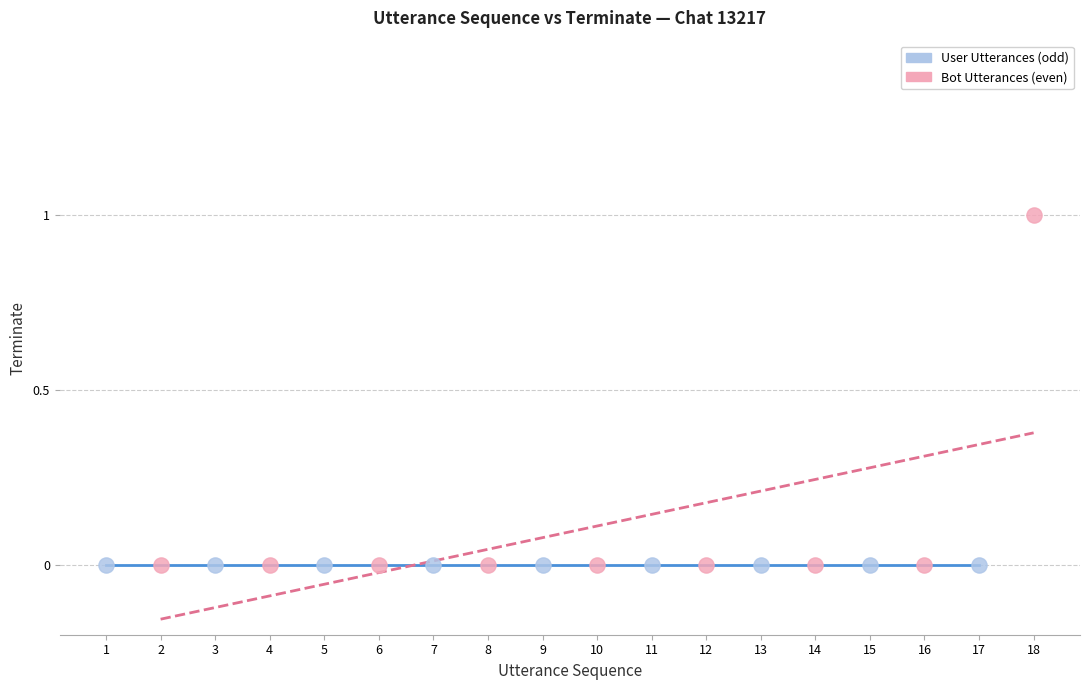

What are all the series names shown in the legend?

User Utterances (odd), Bot Utterances (even)